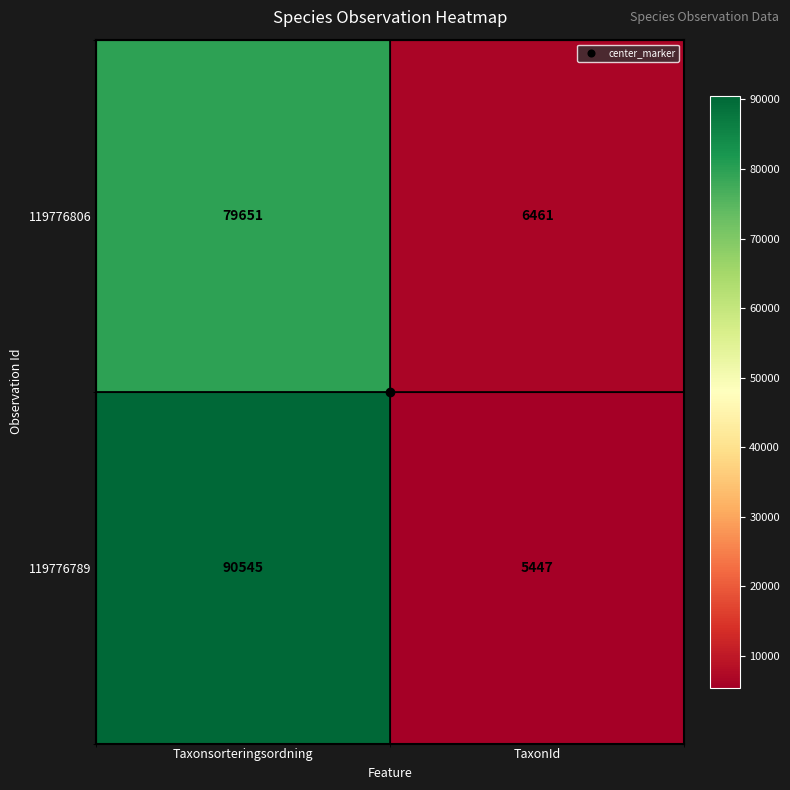

Which series changed the most between Taxonsorteringsordning and TaxonId?

119776789